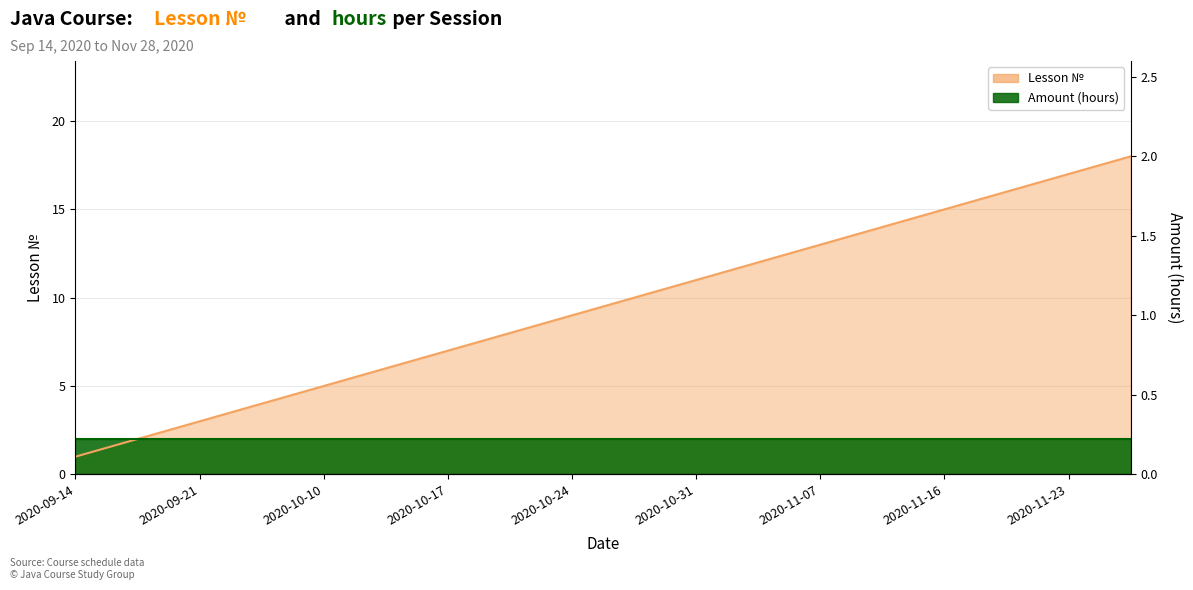

The value at 2020-10-31 is 6. True or false?

False